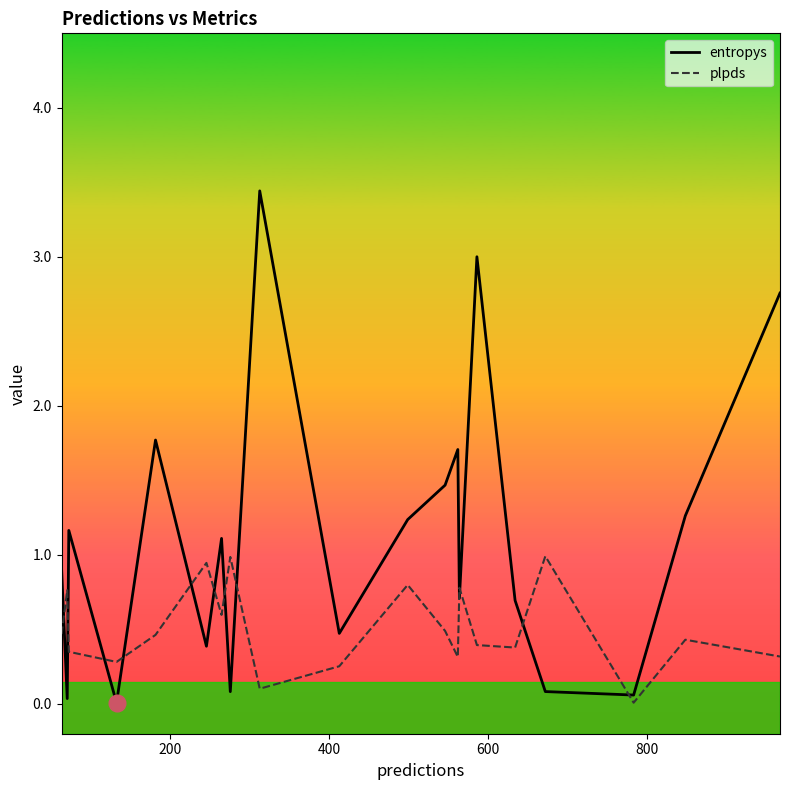

Which series has the largest range (max minus min)?

entropys